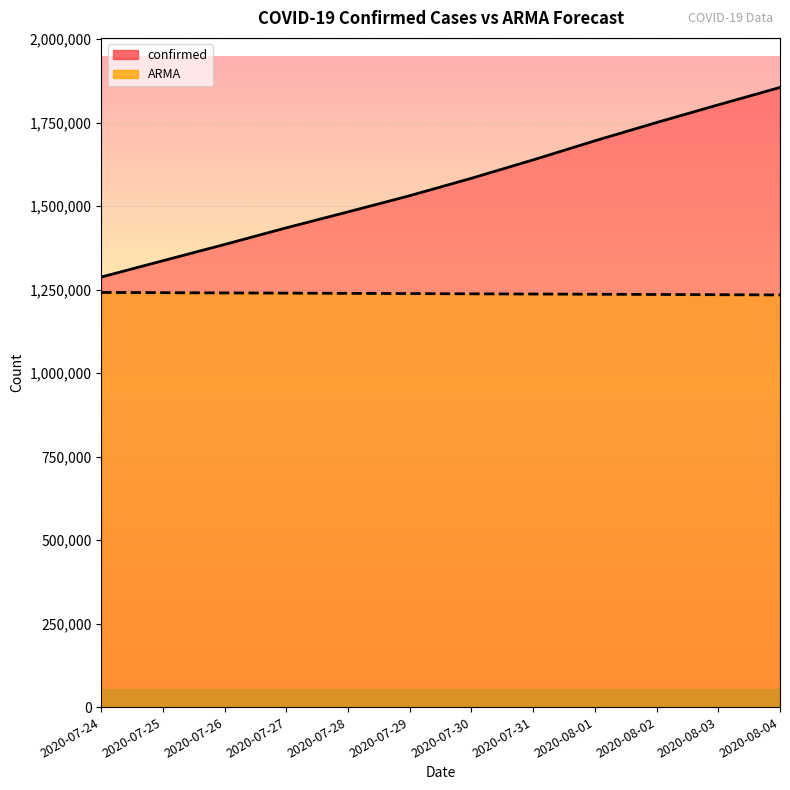

Reading right to left, extract all data points from this chart.

confirmed: 1855745	1803695	1750723	1695988	1638870	1583792	1531669	1483156	1435453	1385522	1336861	1287945
ARMA: 1234407	1235078	1235749	1236421	1237093	1237765	1238438	1239111	1239785	1240459	1241134	1241809